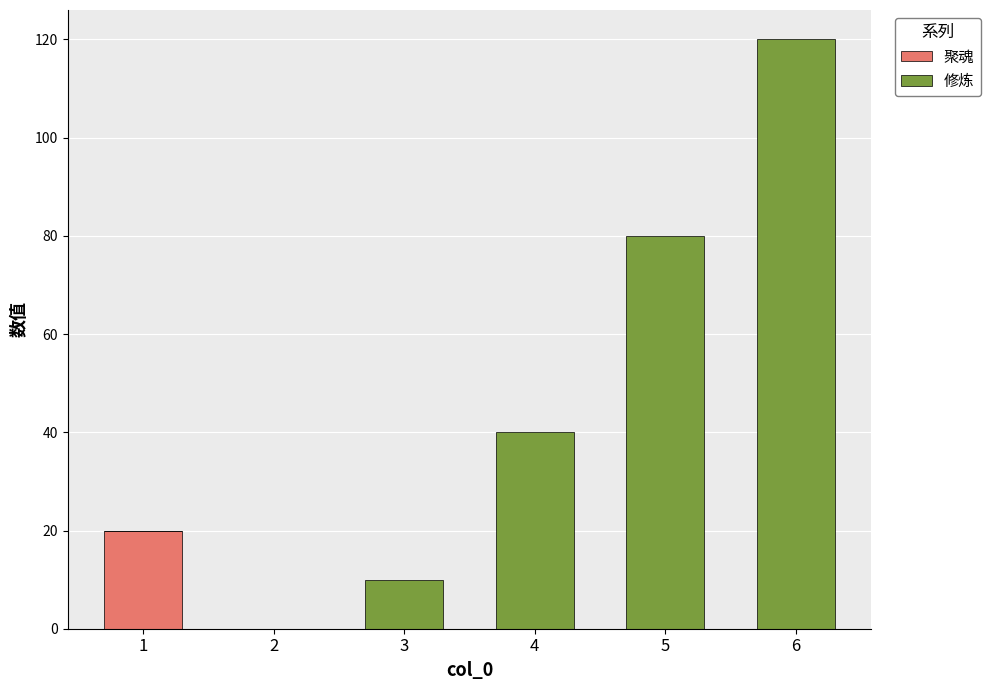

Reading left to right, list the values for the 聚魂 series.

1=20	2=0	3=0	4=0	5=0	6=0